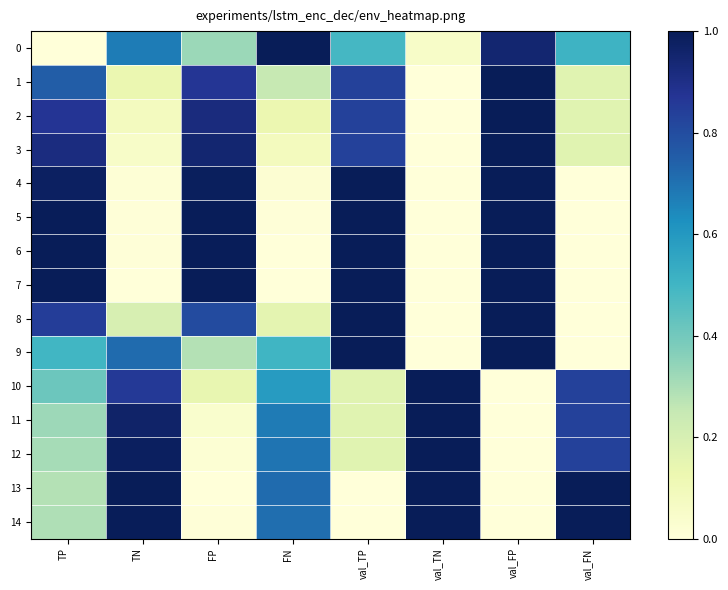

What is the maximum value shown in the chart?

1.0